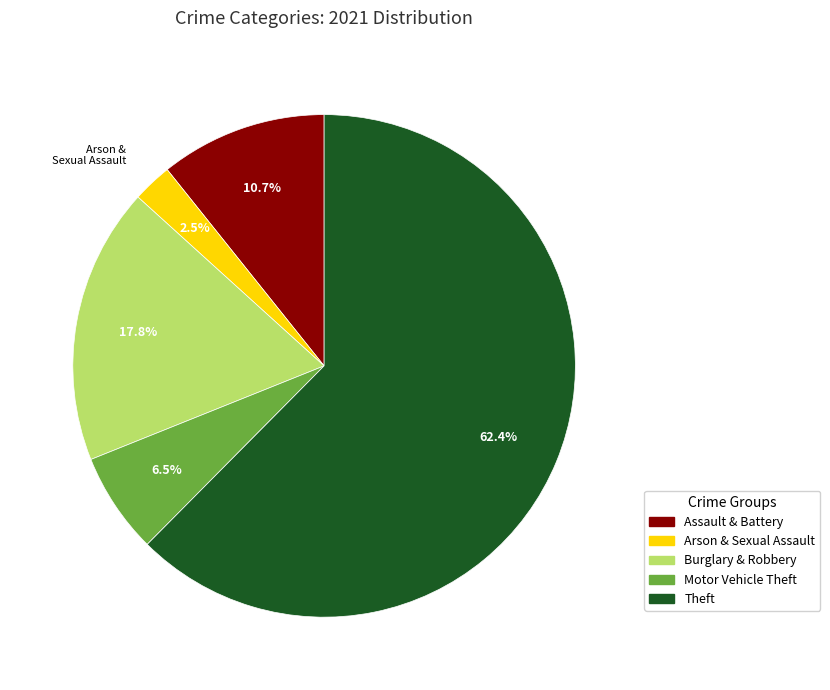

To the nearest percent, what is the average slice percentage?

20%